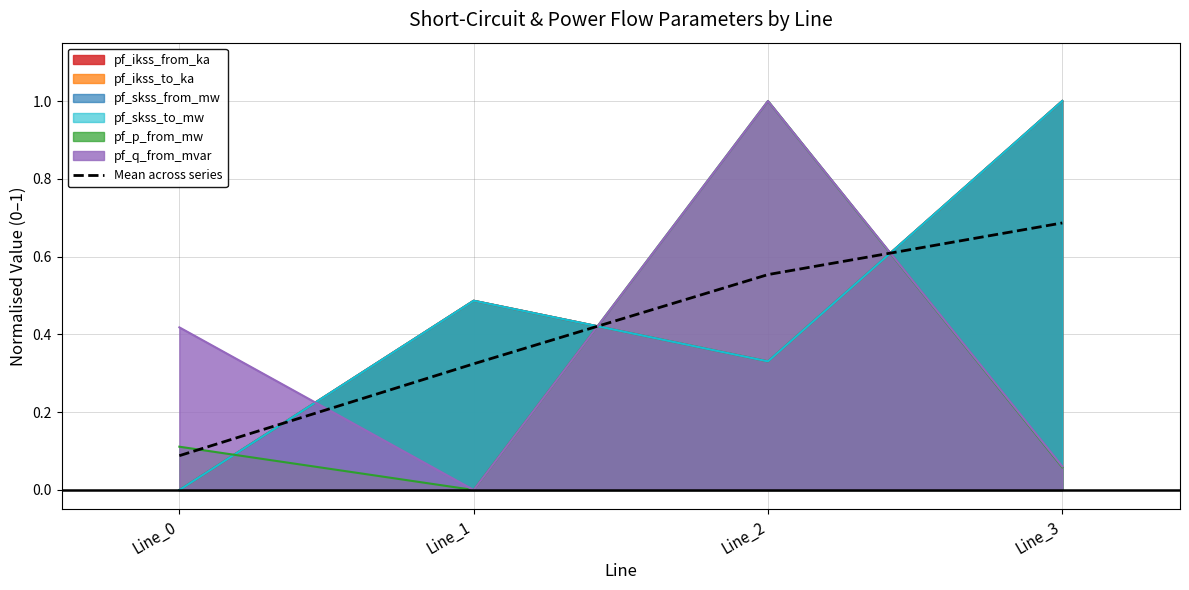

What is the difference between the values at Line_1 and Line_0?

0.2